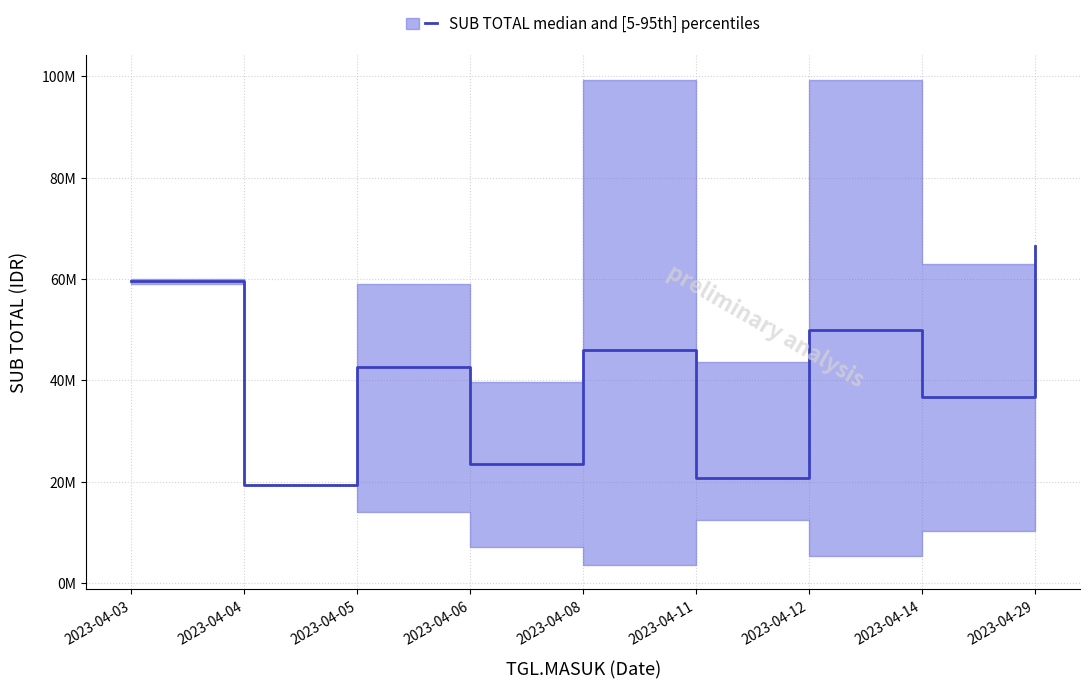

True or false: there are more than 0 points higher than both neighbors.

True